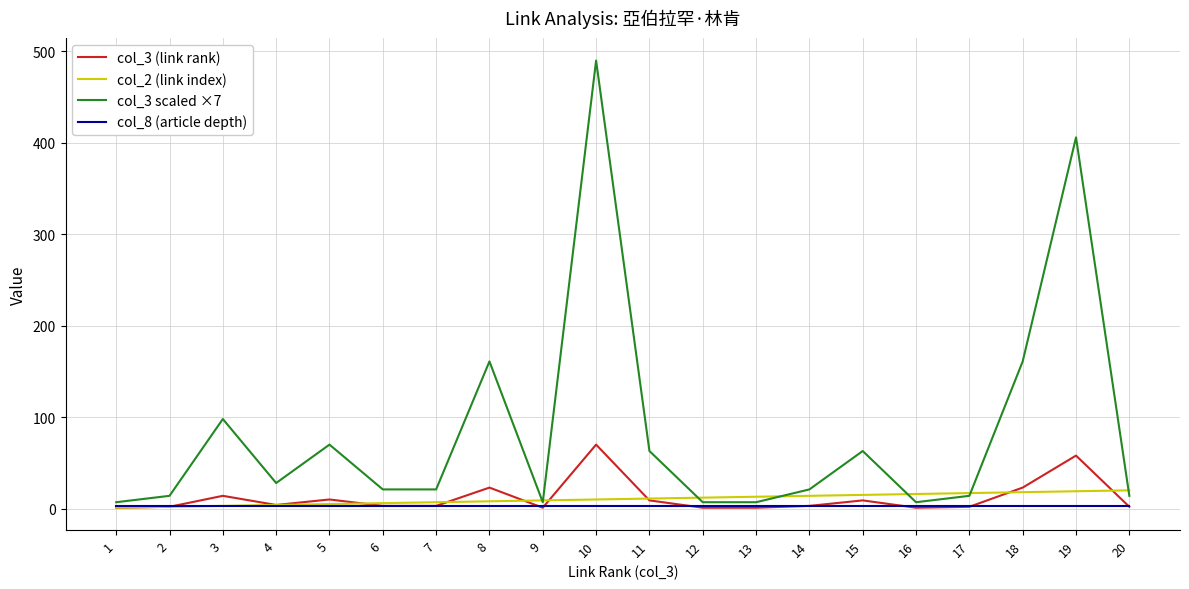

The value of col_3 scaled ×7 at 11 is 63. True or false?

True